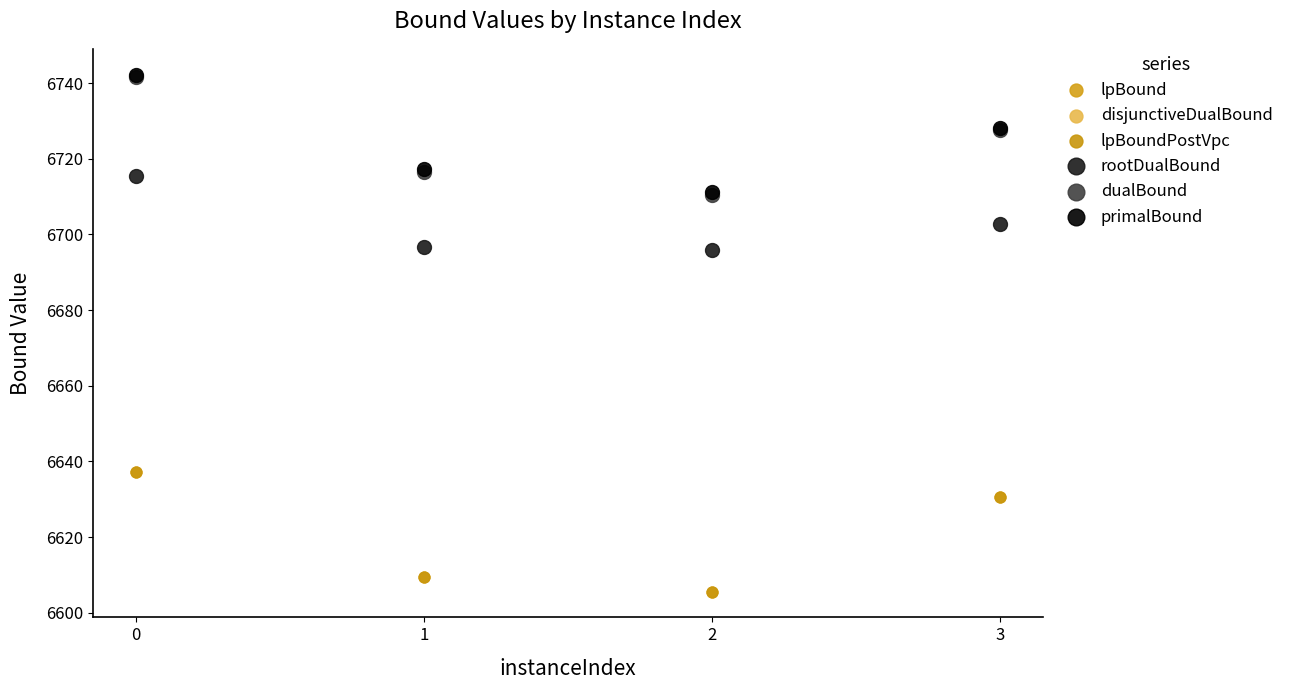

Which series contains the highest Y value?

primalBound